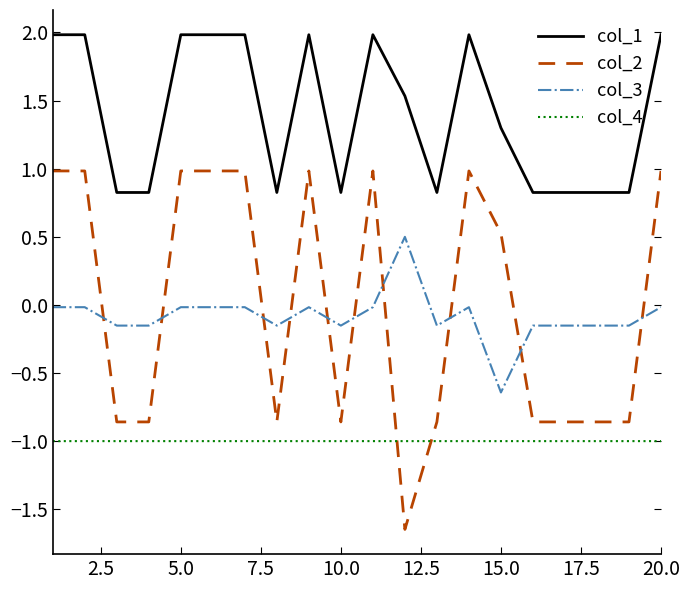

Which series ends up on top after the final intersection of col_3 and col_2?

col_2